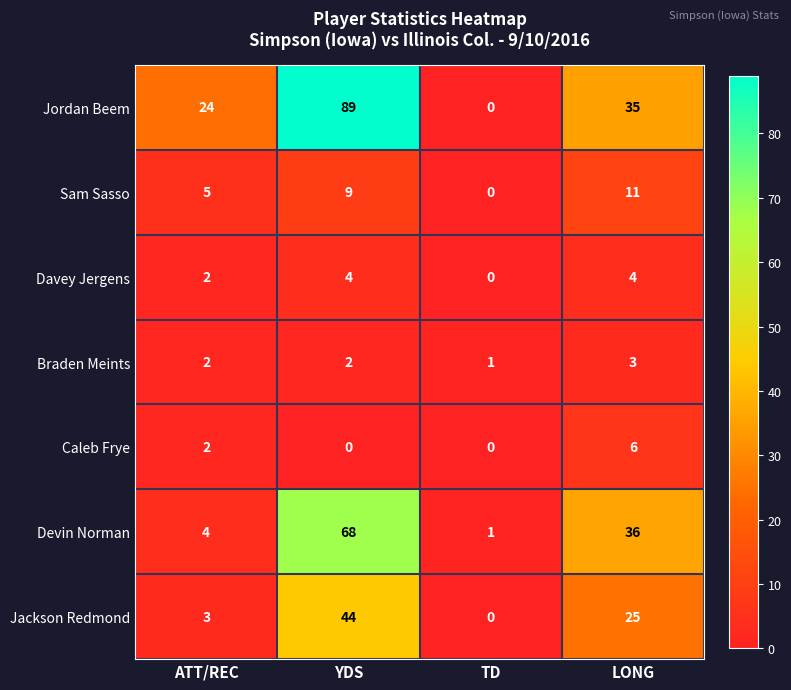

Reading left to right, list all the values displayed in this chart.

Jordan Beem: 24	89	0	35
Sam Sasso: 5	9	0	11
Davey Jergens: 2	4	0	4
Braden Meints: 2	2	1	3
Caleb Frye: 2	0	0	6
Devin Norman: 4	68	1	36
Jackson Redmond: 3	44	0	25